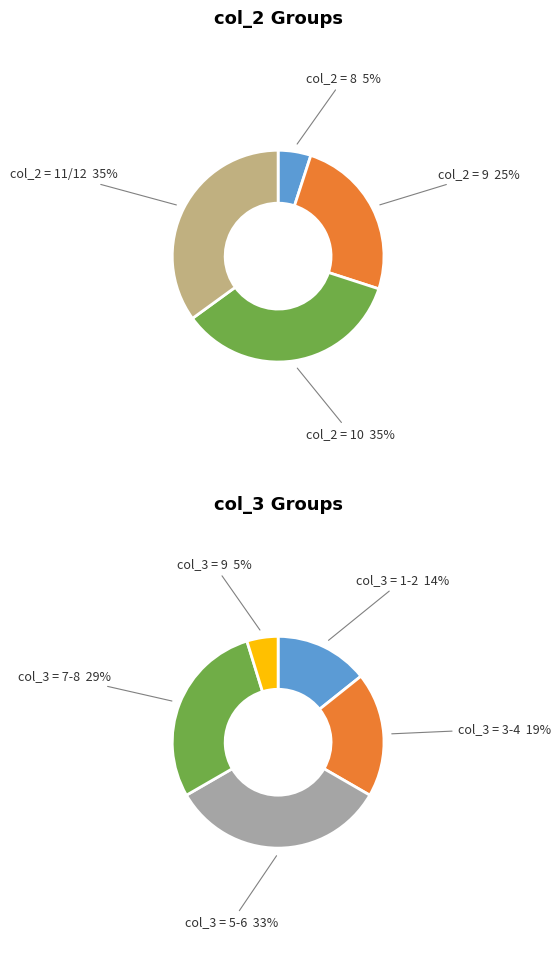

What is the smallest slice in the pie chart?

8